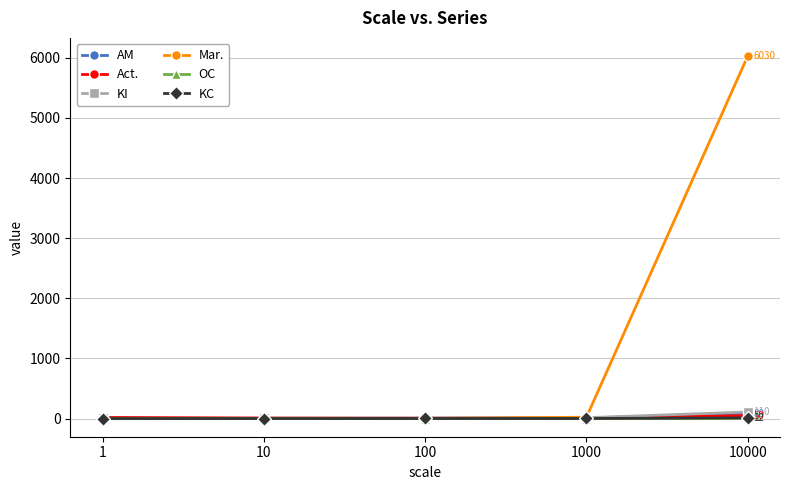

Which series has the widest spread of values?

Mar.